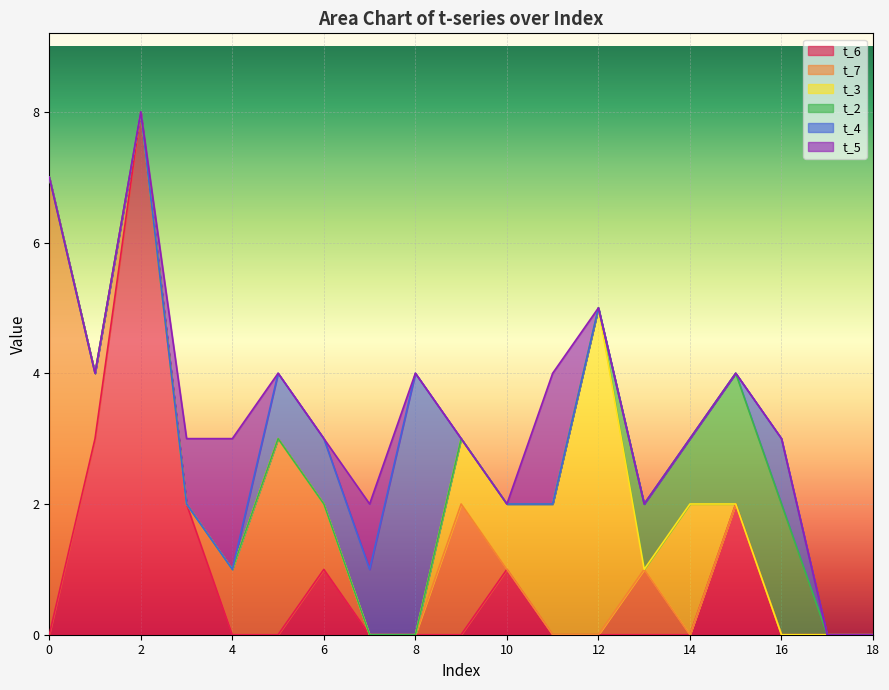

How many positive values does the t_7 series have?

7